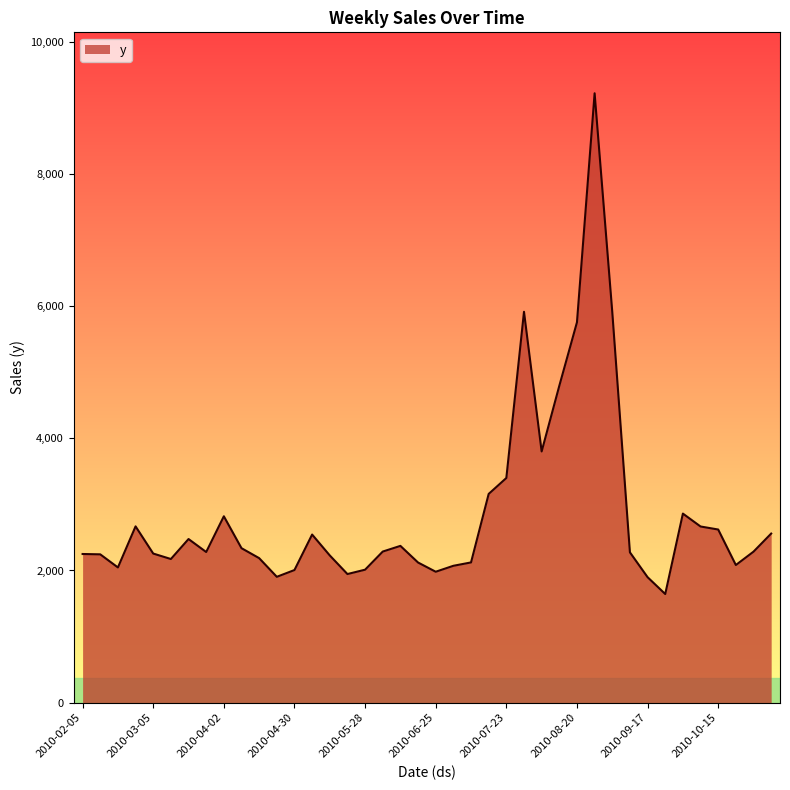

What is the smallest value displayed?

1644.0